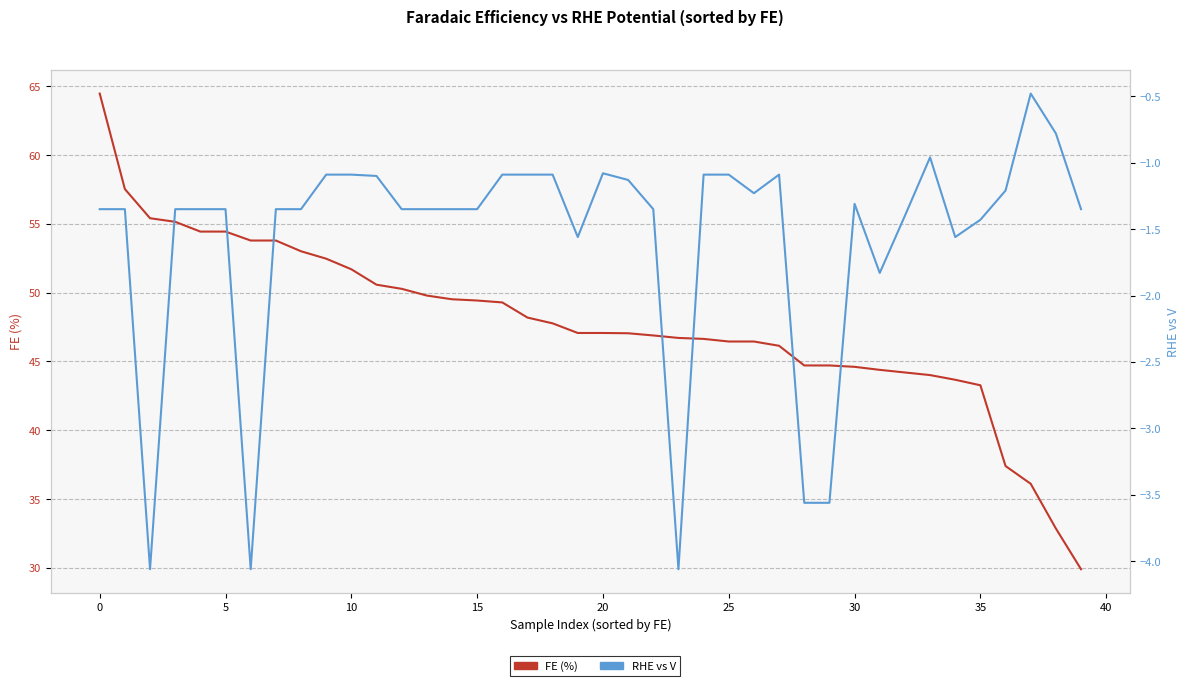

Does the chart have visible grid lines?

Yes